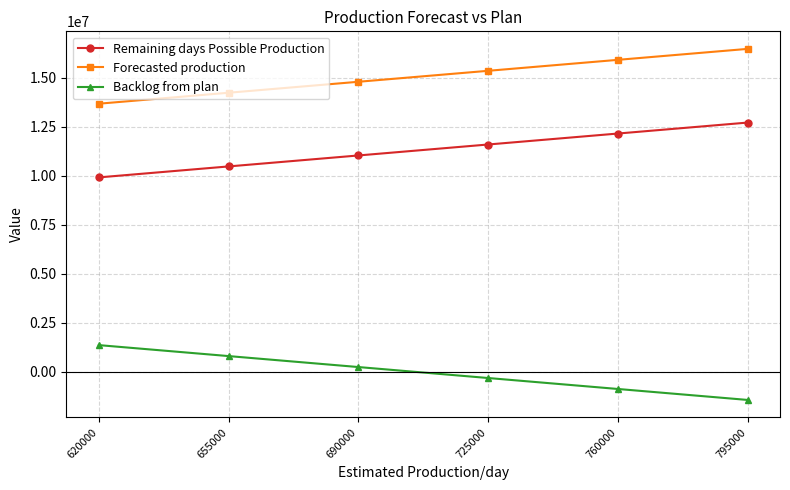

What are all the series names shown in the legend?

Remaining days Possible Production, Forecasted production, Backlog from plan